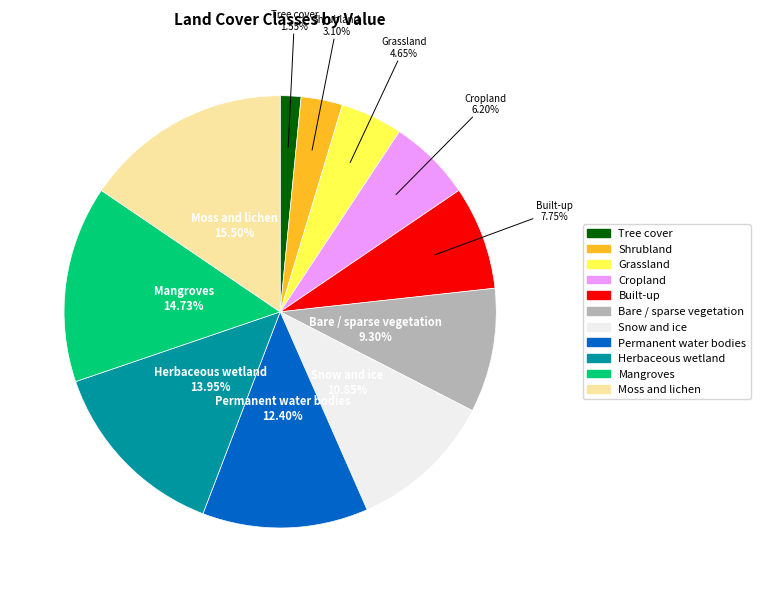

Count the number of slices in the pie.

11